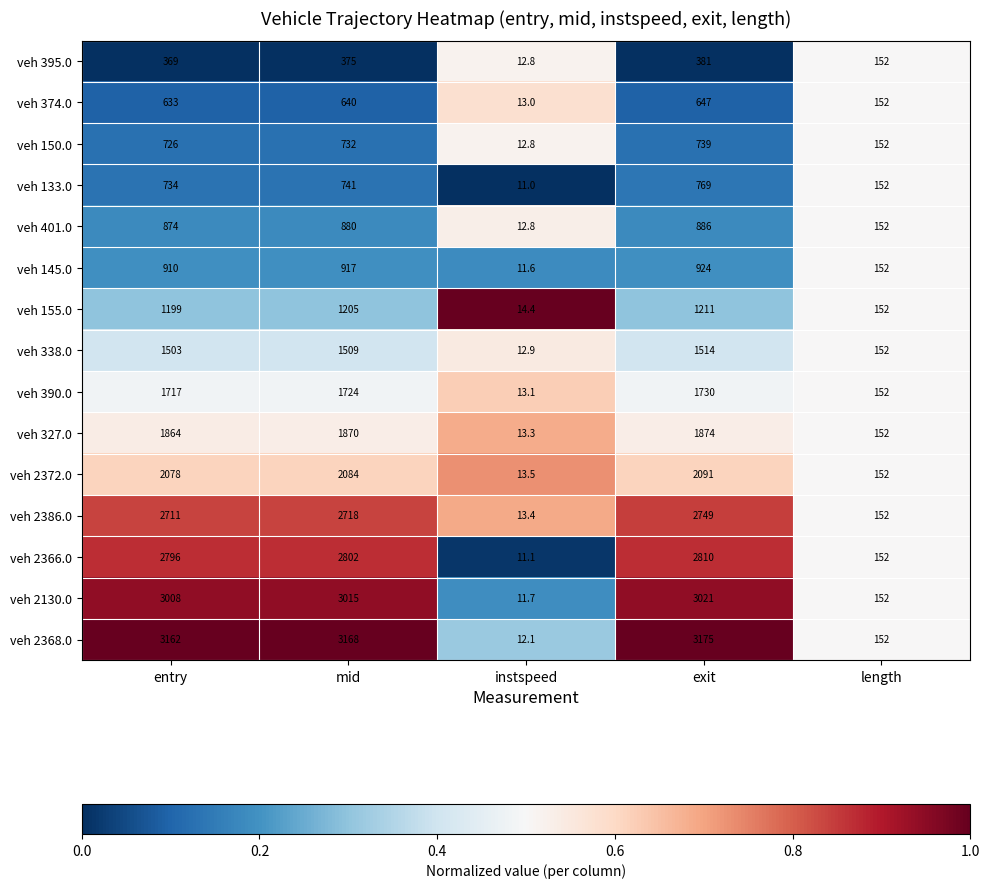

Is it true that veh 2366.0 equals 2810.0 at exit?

True